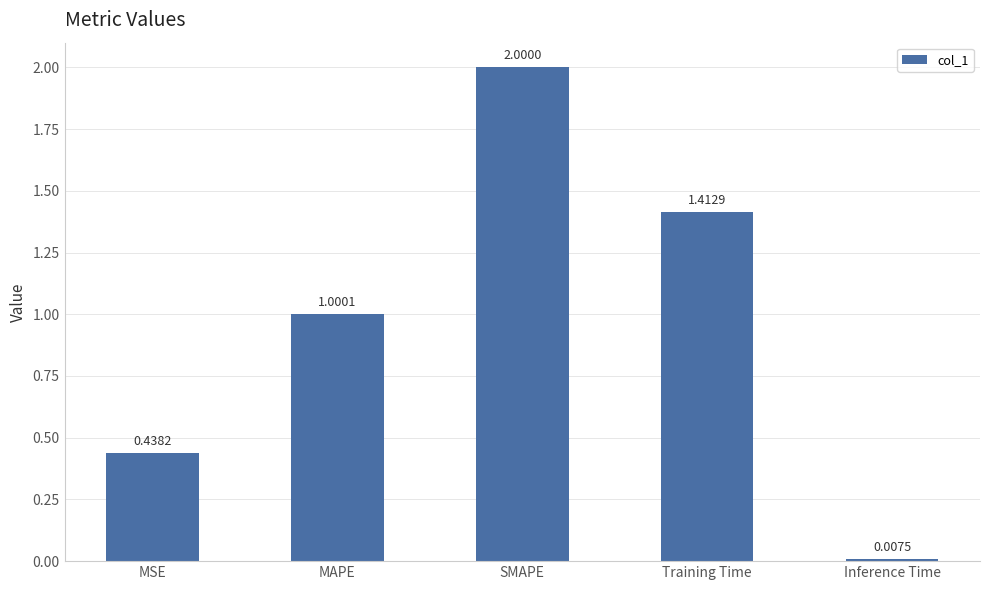

Between Training Time and SMAPE, which is larger?

SMAPE